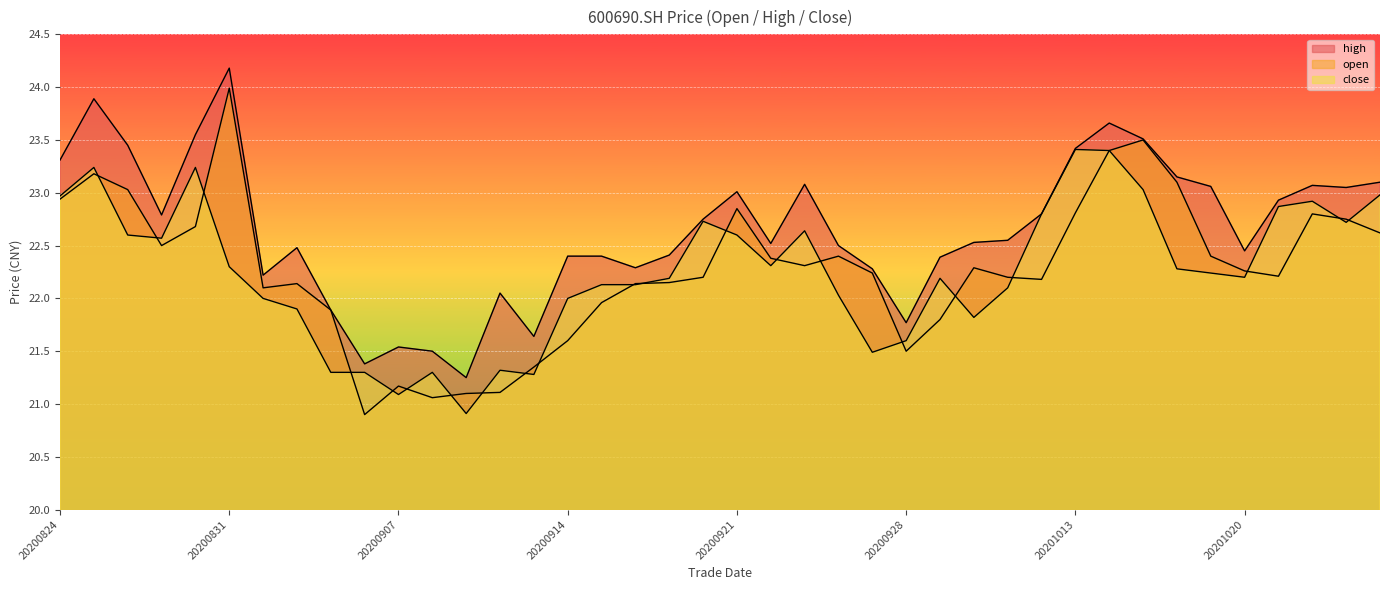

True or false: high and open cross at least once.

False